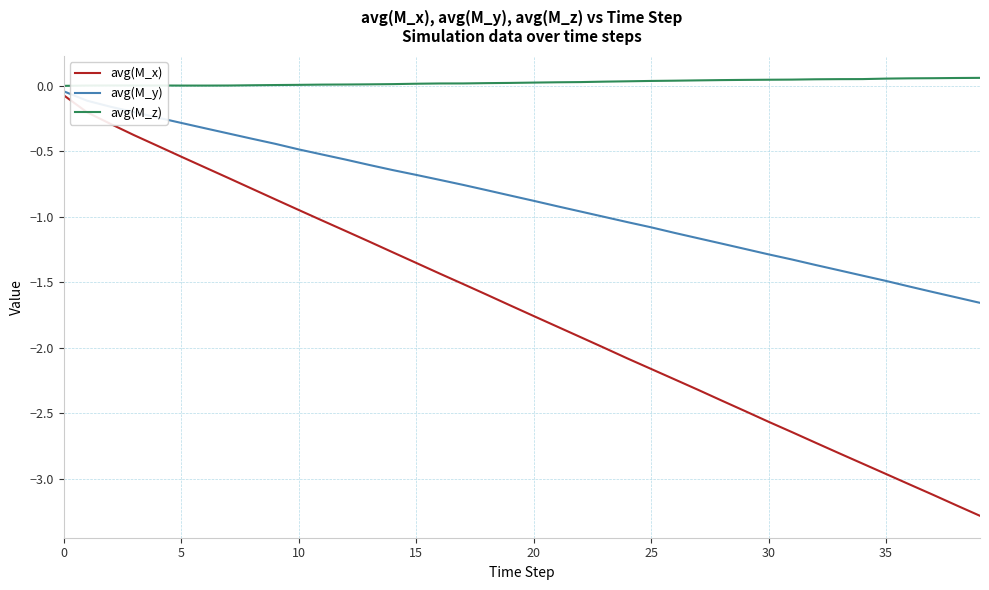

What is the minimum value shown in the chart?

-3.3